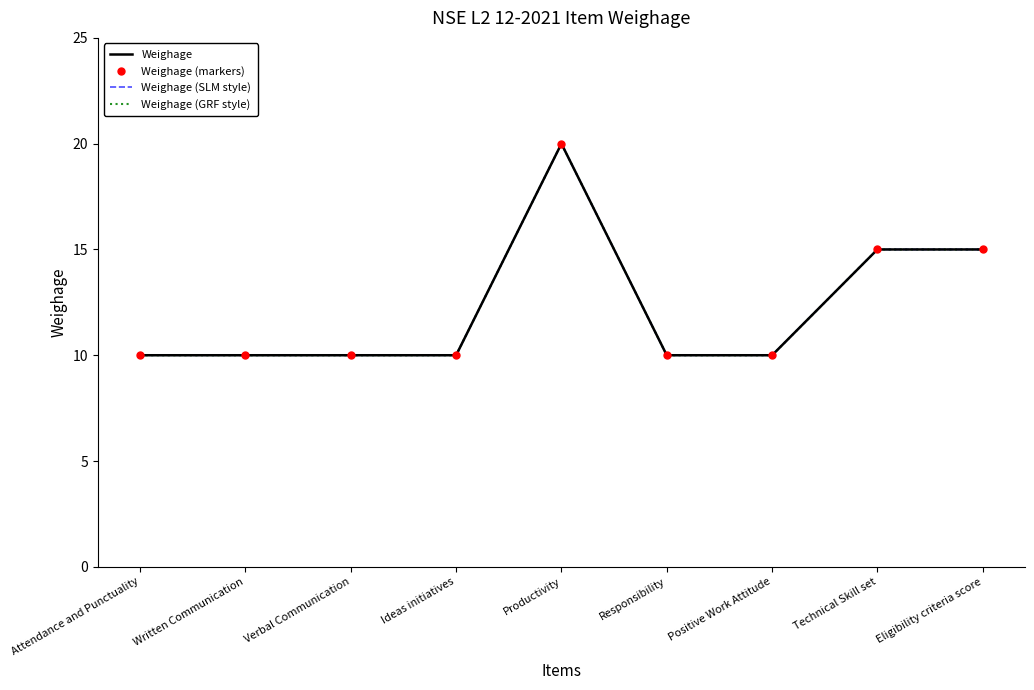

What are all the series names shown in the legend?

Weighage, Weighage (markers), Weighage (SLM style), Weighage (GRF style)